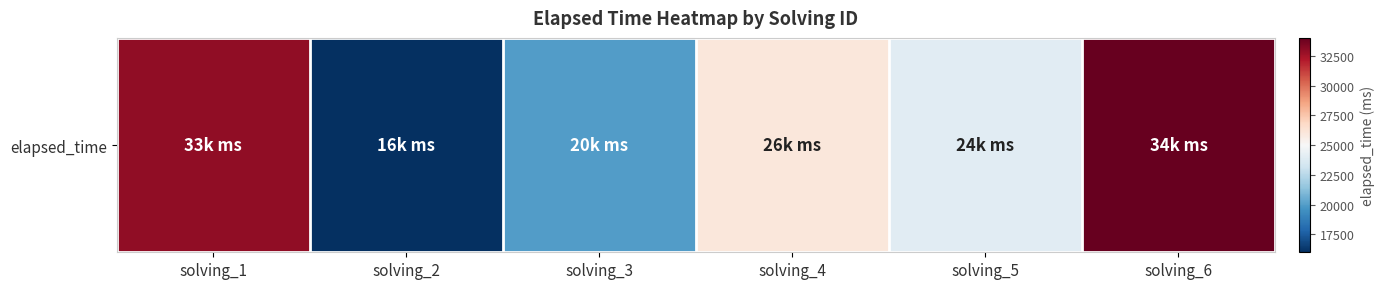

List the labels in order of value, largest first.

solving_6, solving_1, solving_4, solving_5, solving_3, solving_2